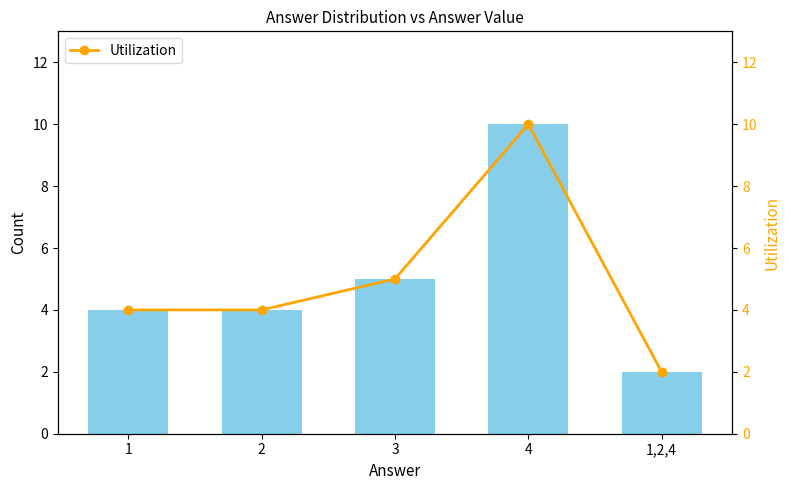

What is the value of the Utilization bar at the 1st from the left?

4